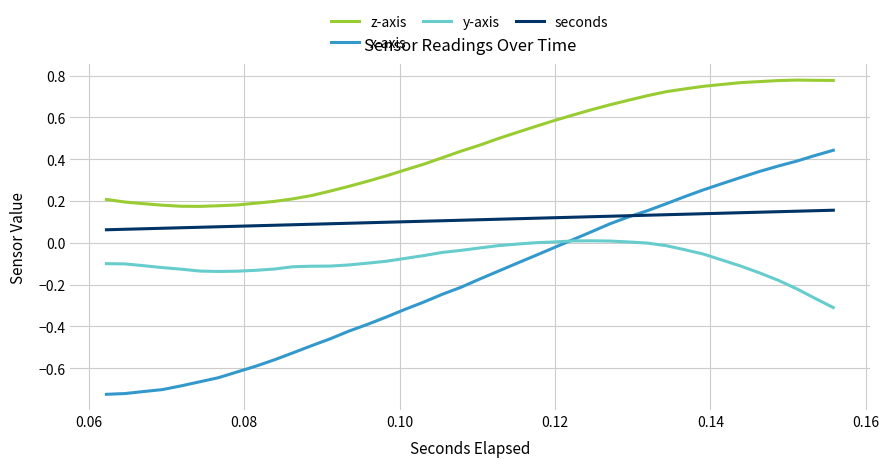

Rank the series by their maximum value, from highest to lowest.

z-axis, x-axis, seconds, y-axis